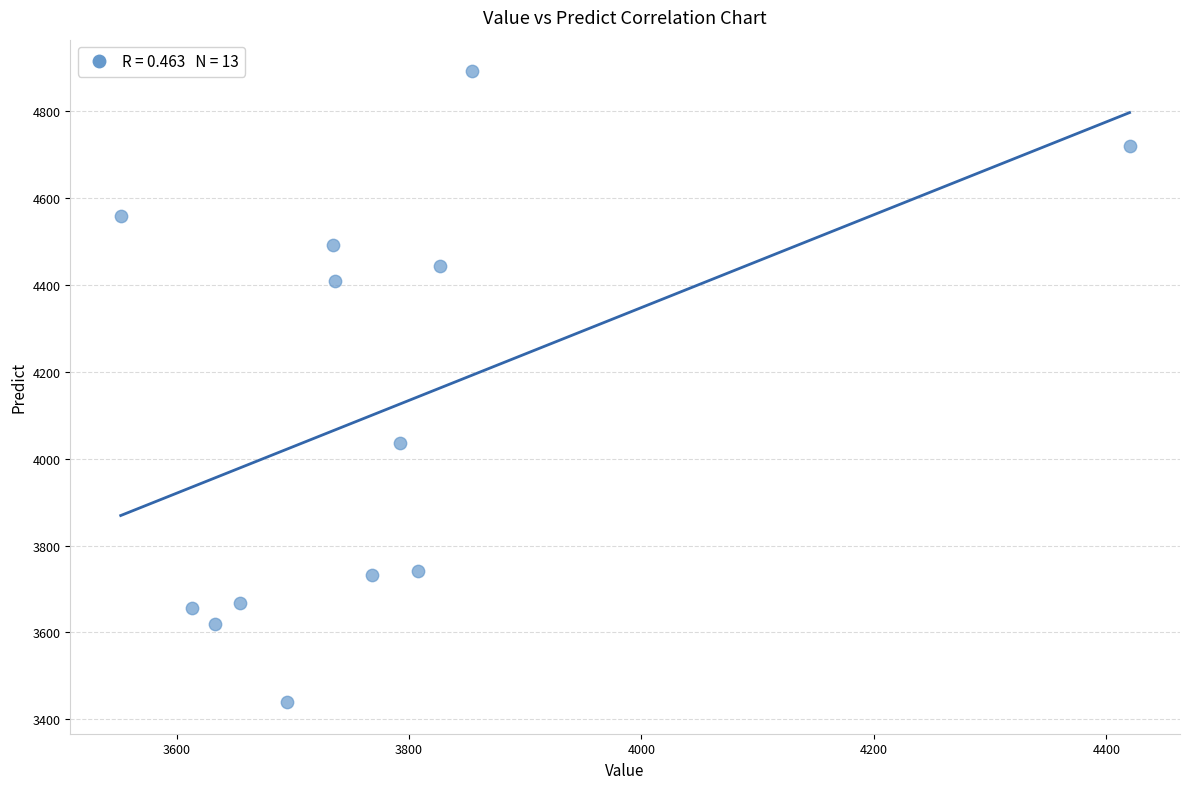

What is the range of X values (max minus min)?

868.0